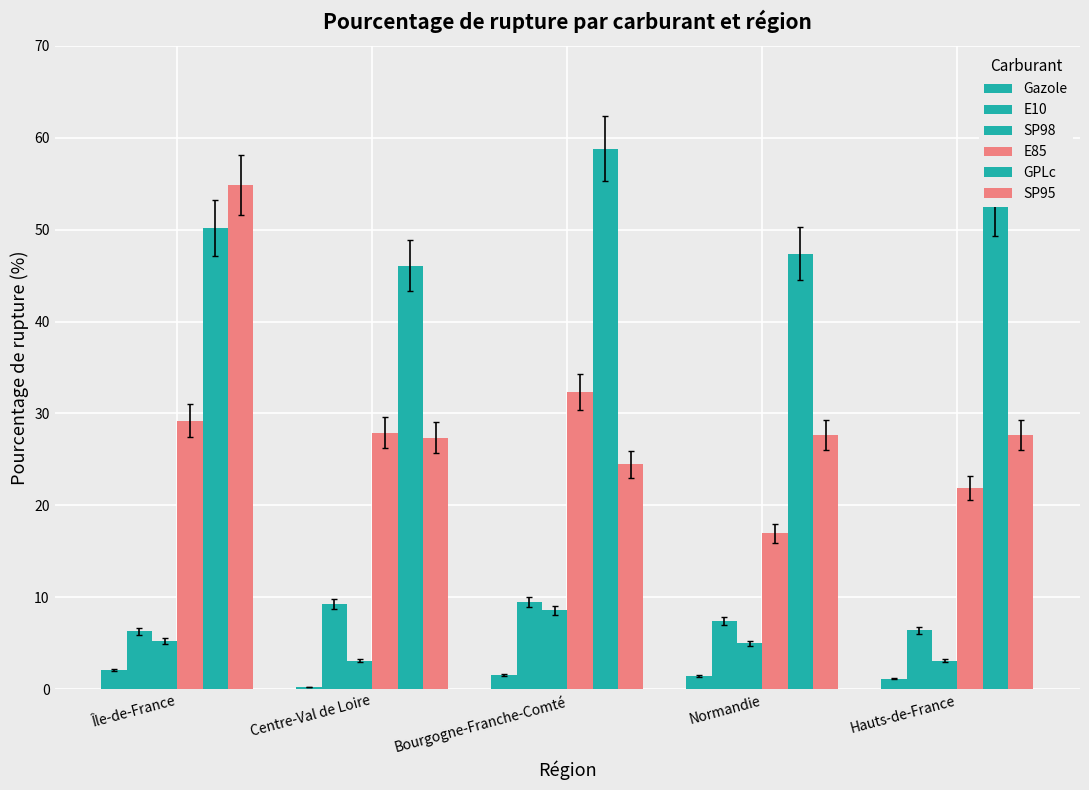

How many values in the E85 series are below 27?

2